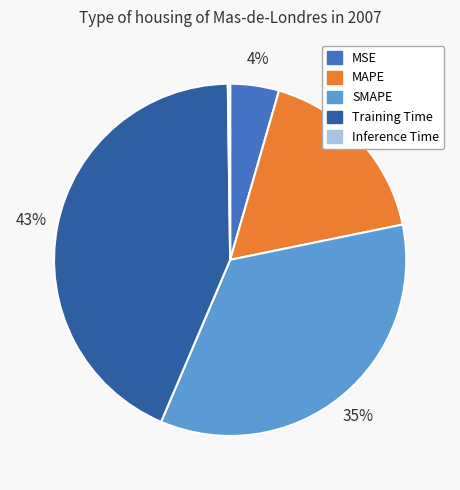

The SMAPE slice represents 35% of the pie. True or false?

True